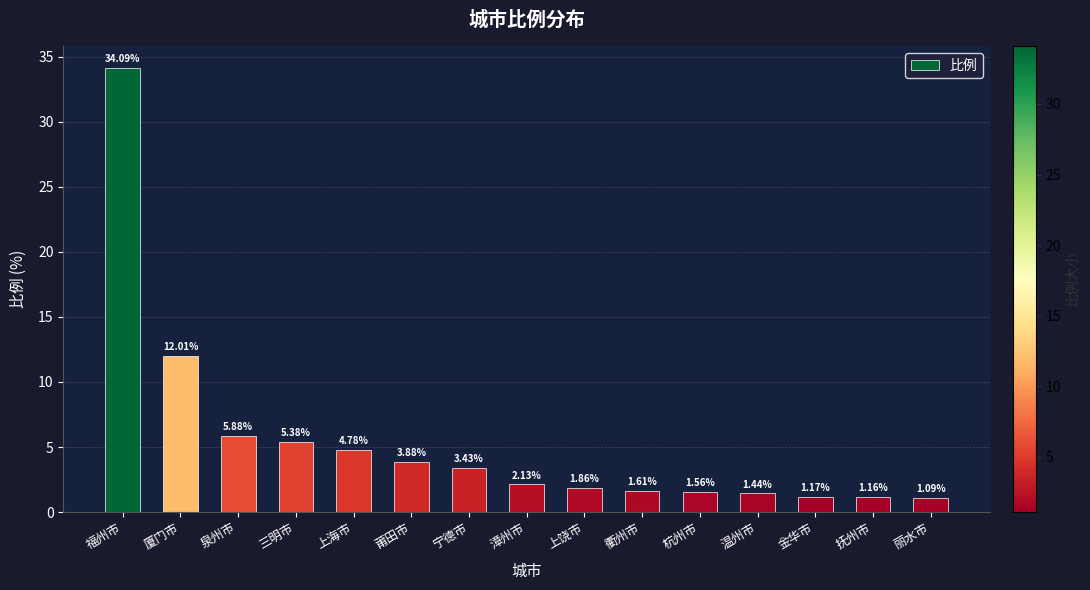

At which label is the value closest to 17?

厦门市